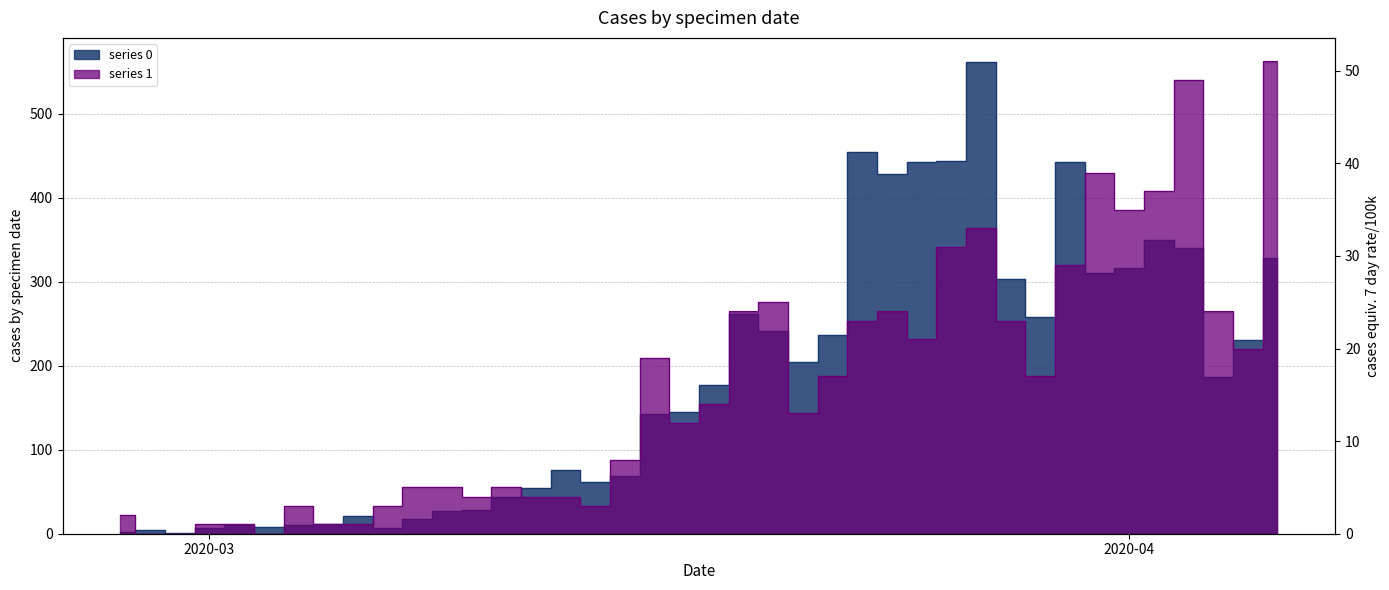

At which label is 0 closest to 281?

2020-03-19